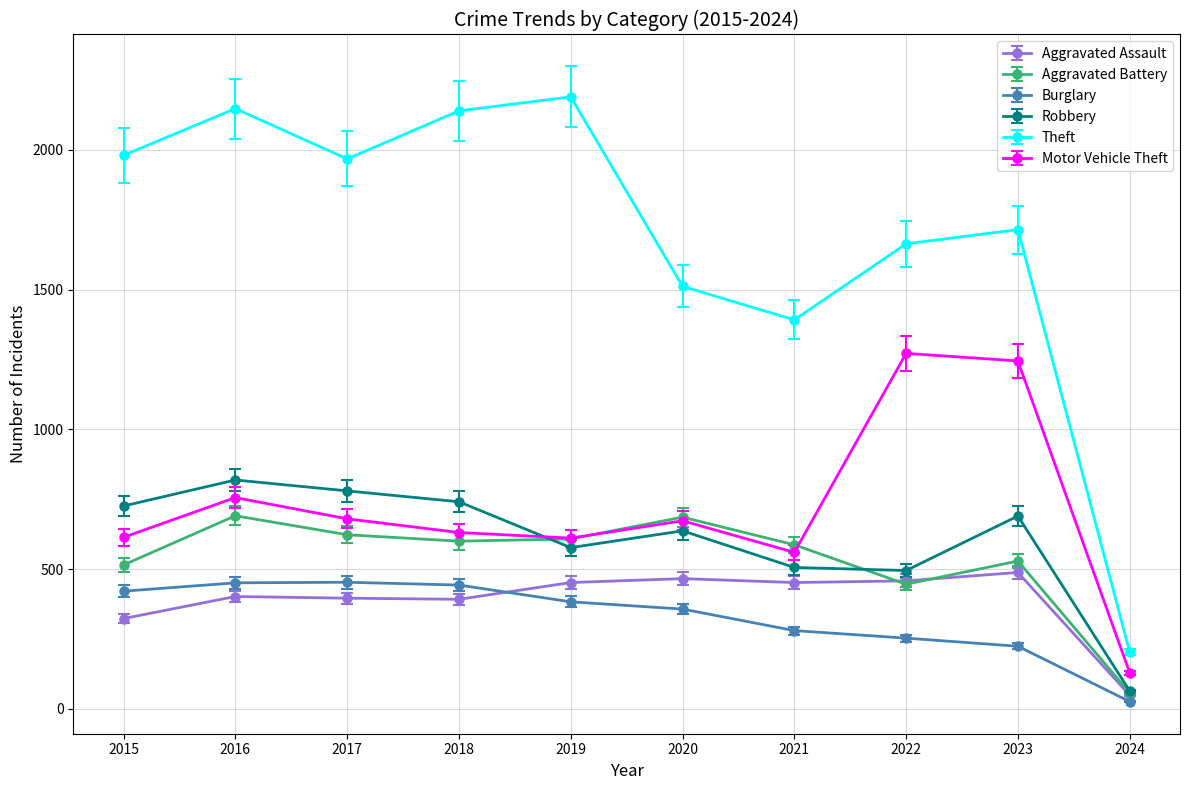

Where is the first local maximum for Motor Vehicle Theft?

2016